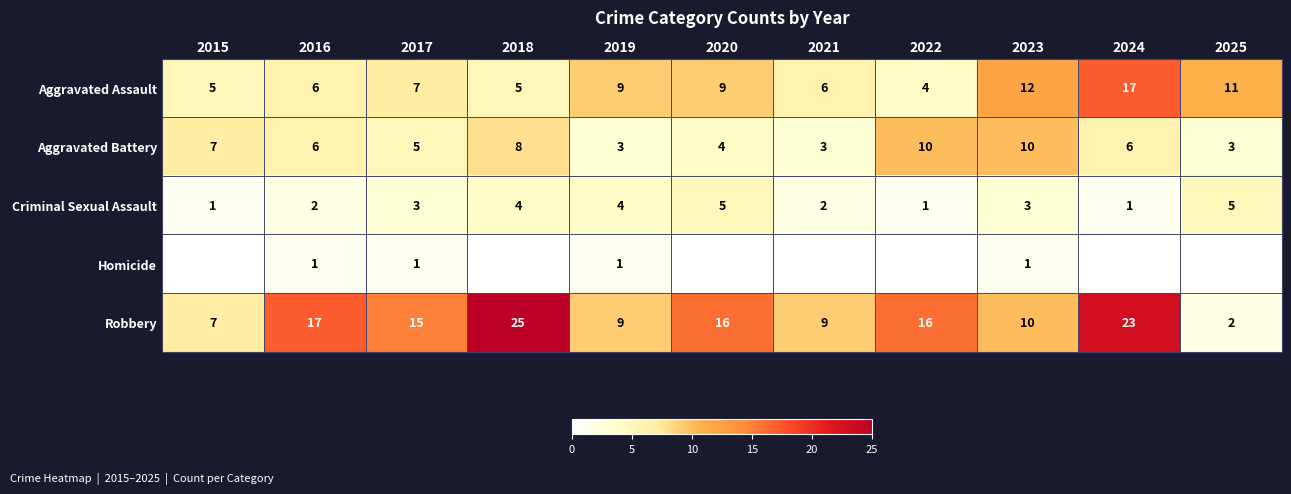

At which category is the sum across all series the highest?

2024